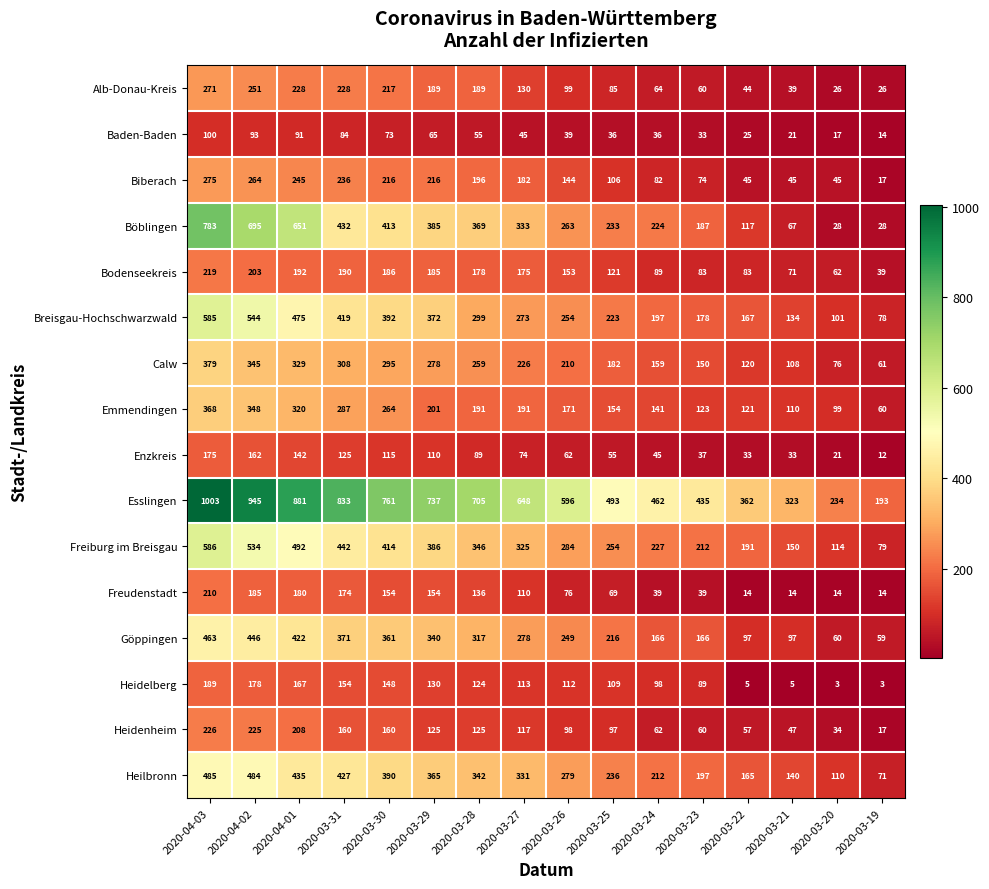

The Calw series shows 667 at 2020-04-03. True or false?

False